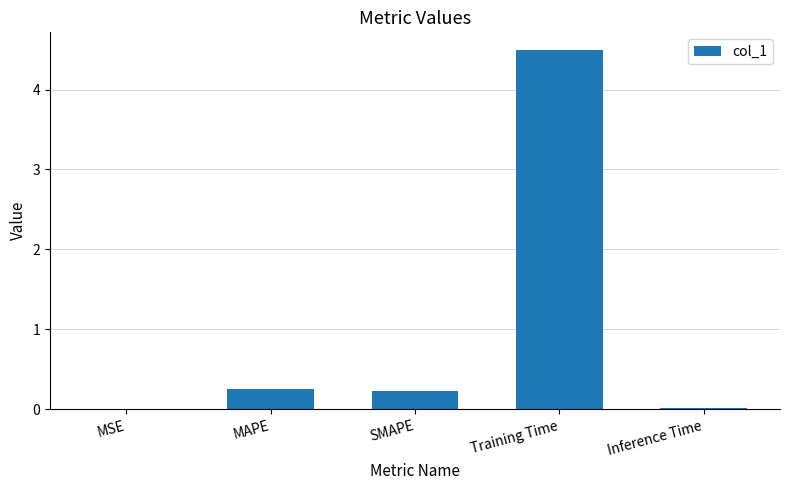

Are the bars horizontal?

No